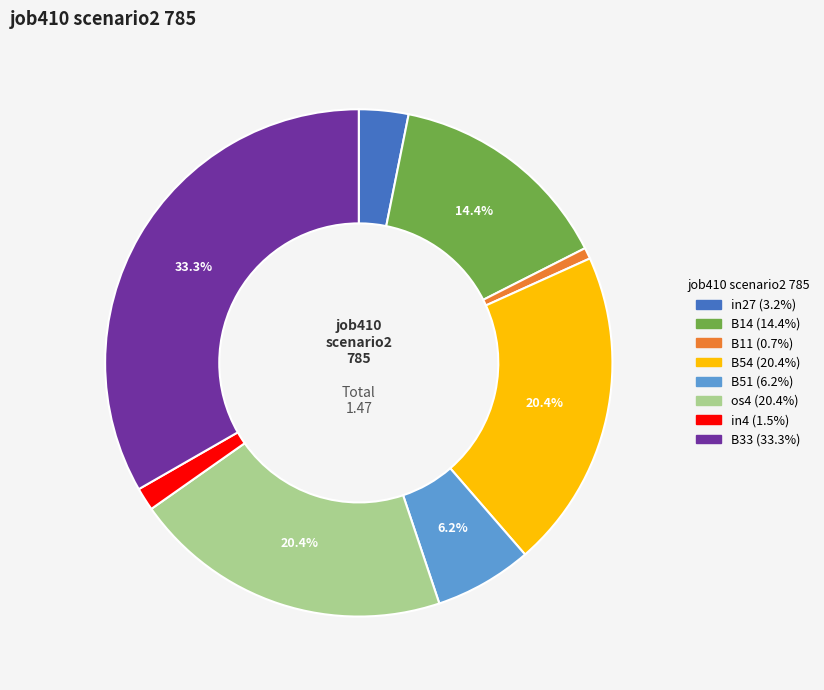

Combined, do B51 and B54 account for over 50%?

No